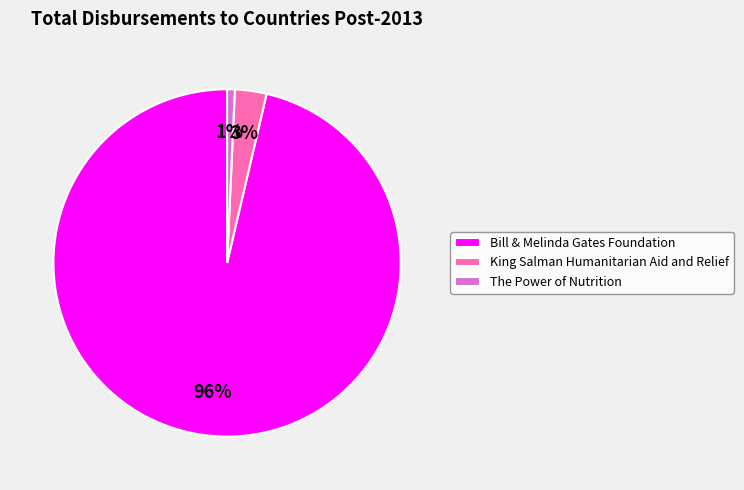

To the nearest percent, what percentage of the pie is Bill & Melinda Gates Foundation?

96%